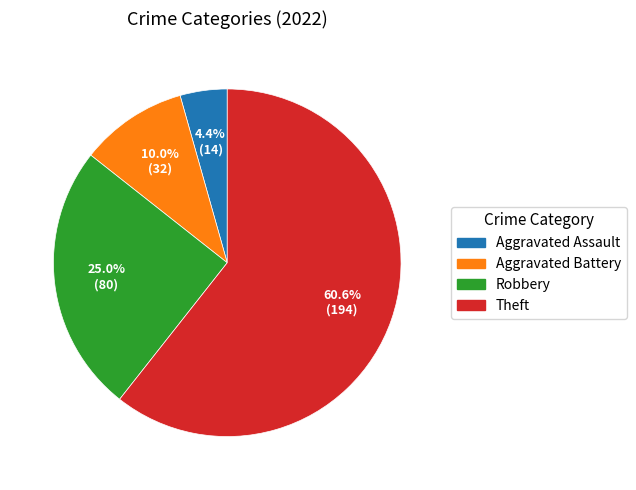

What percentage is NOT represented by Robbery?

75.0%